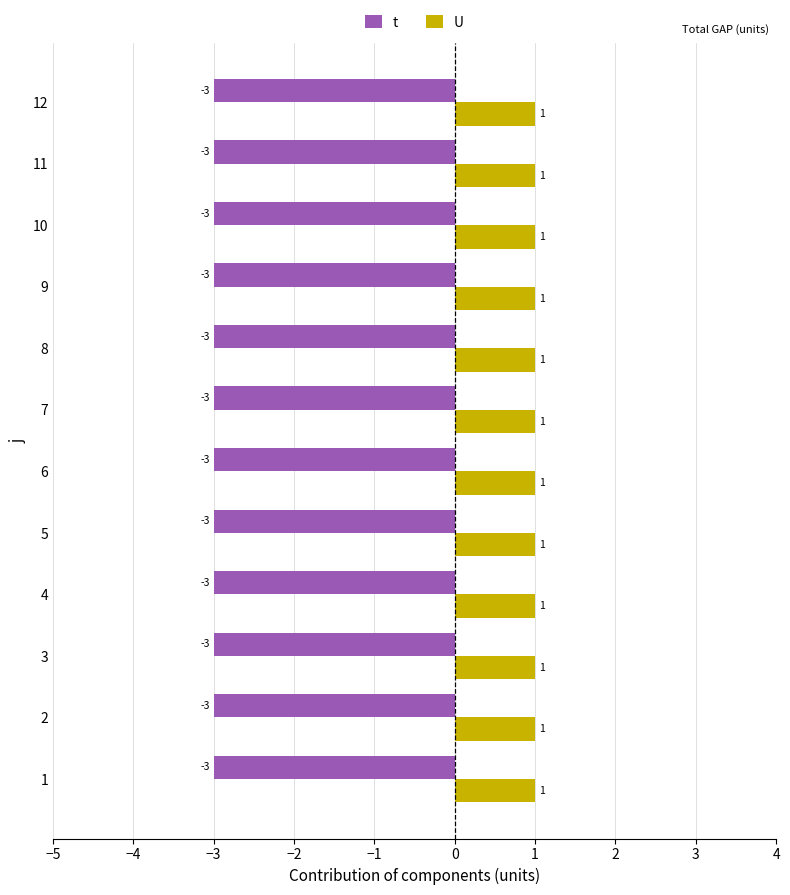

What is the highest value of the U series?

1